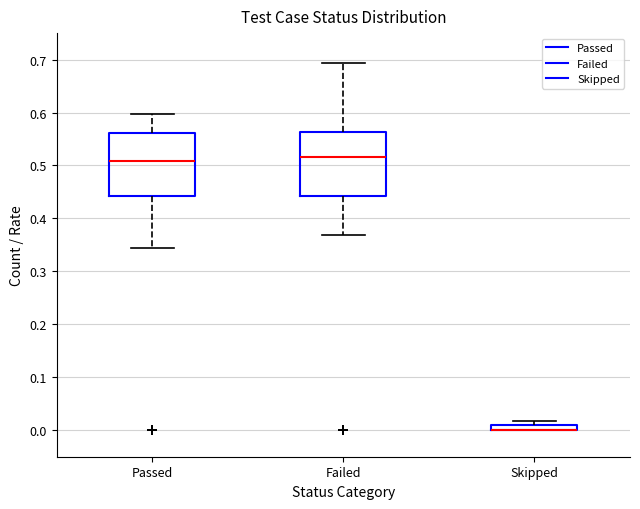

Where is the upper edge of the box for Skipped on the y-axis? The values are not printed on the chart, so give them approximately, as read against the axis.

0.01